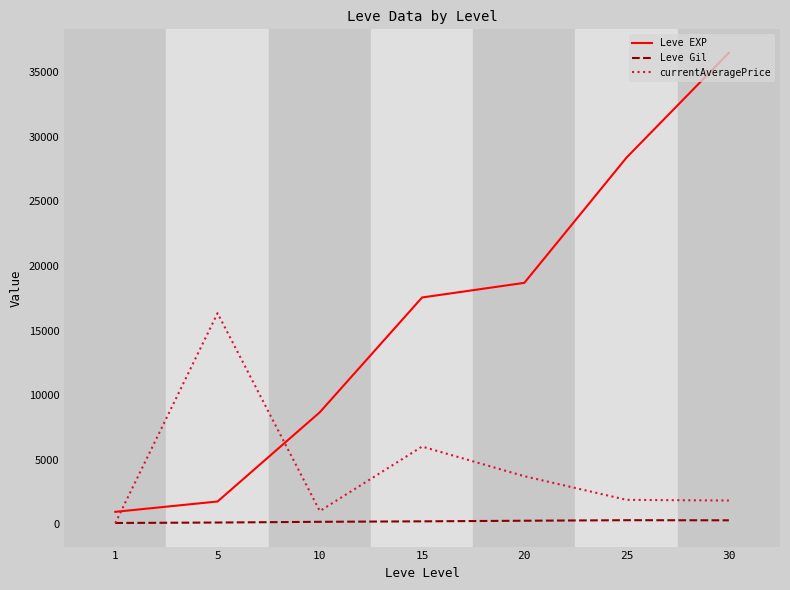

What is the difference between the second highest and minimum values in the currentAveragePrice series?

5920.9